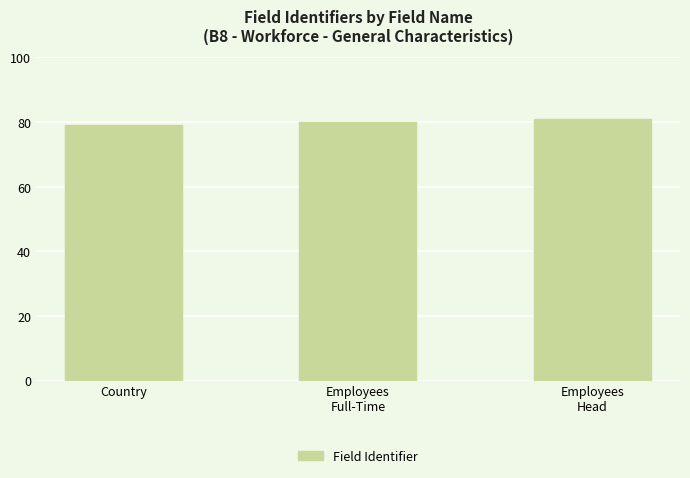

Approximately how many times larger is the value at Employees
Full-Time compared to Employees
Head?

1.0